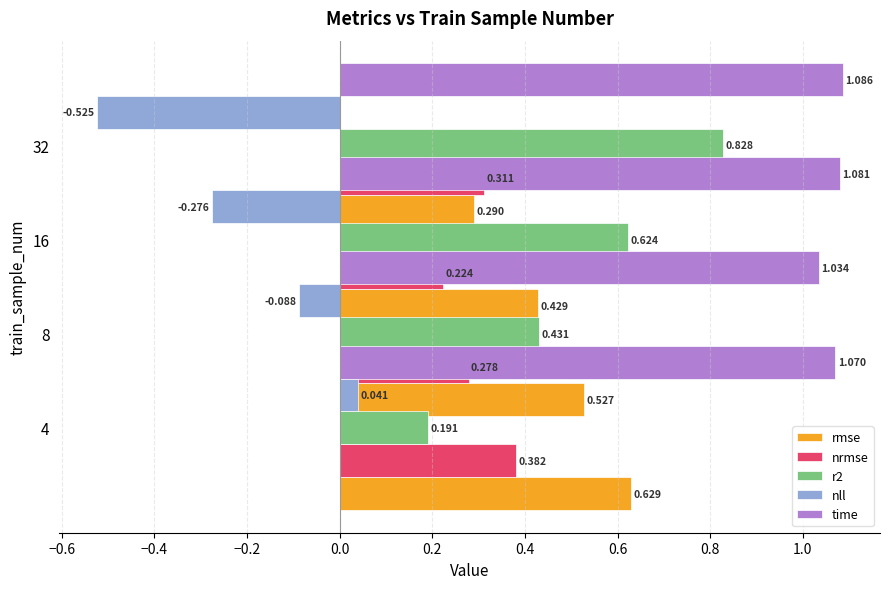

What is the sum of all nrmse values?

1.2